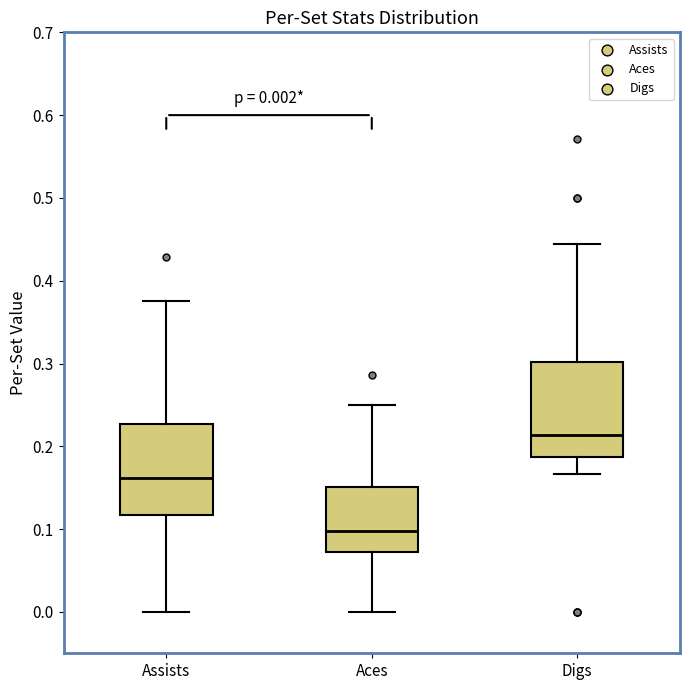

Which box has the highest median line?

Digs